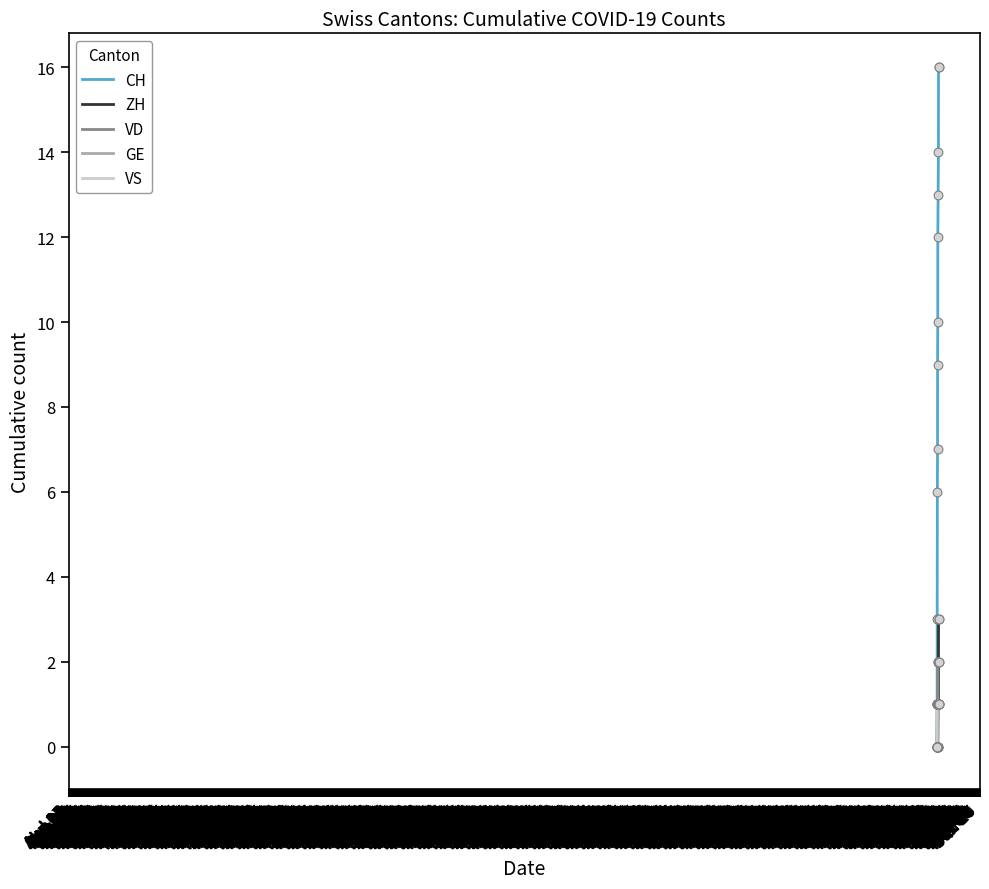

What are all the series names shown in the legend?

CH, ZH, VD, GE, VS